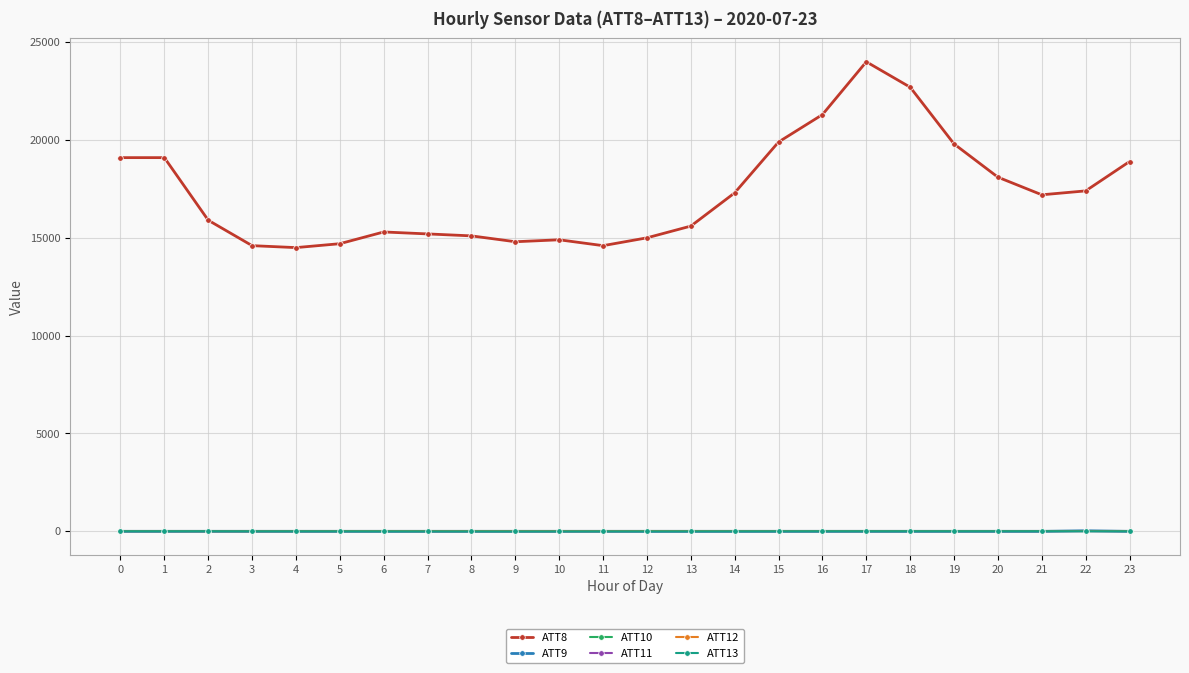

What is the value of the ATT12 point at the 3rd from the left?

3.2